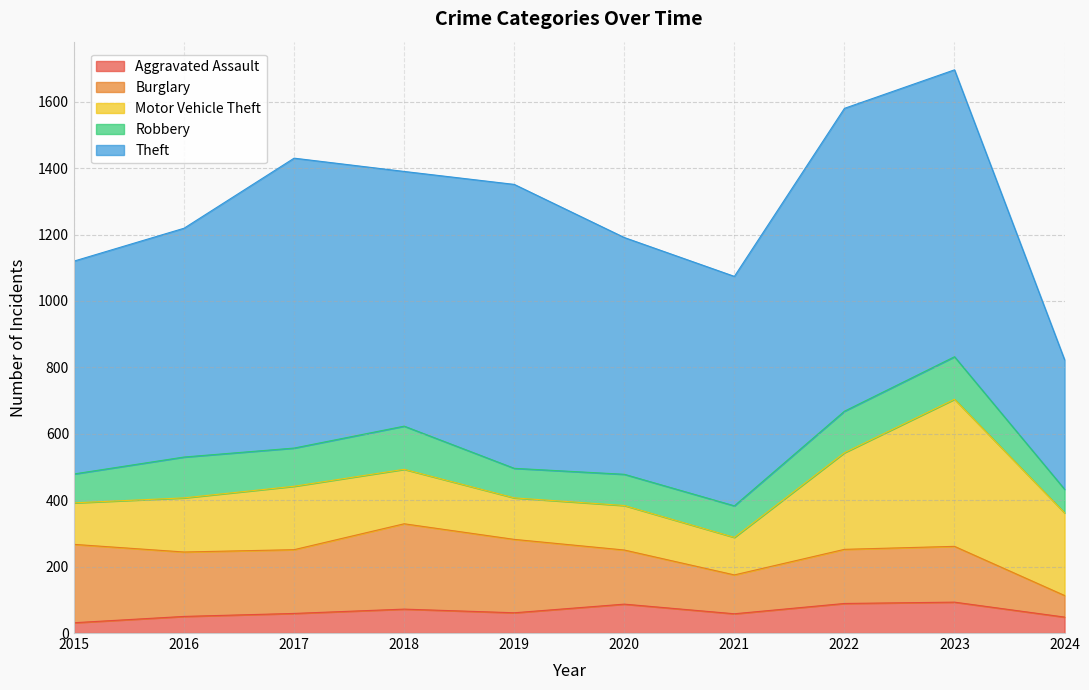

The value of Aggravated Assault at 2023 is 46. True or false?

False